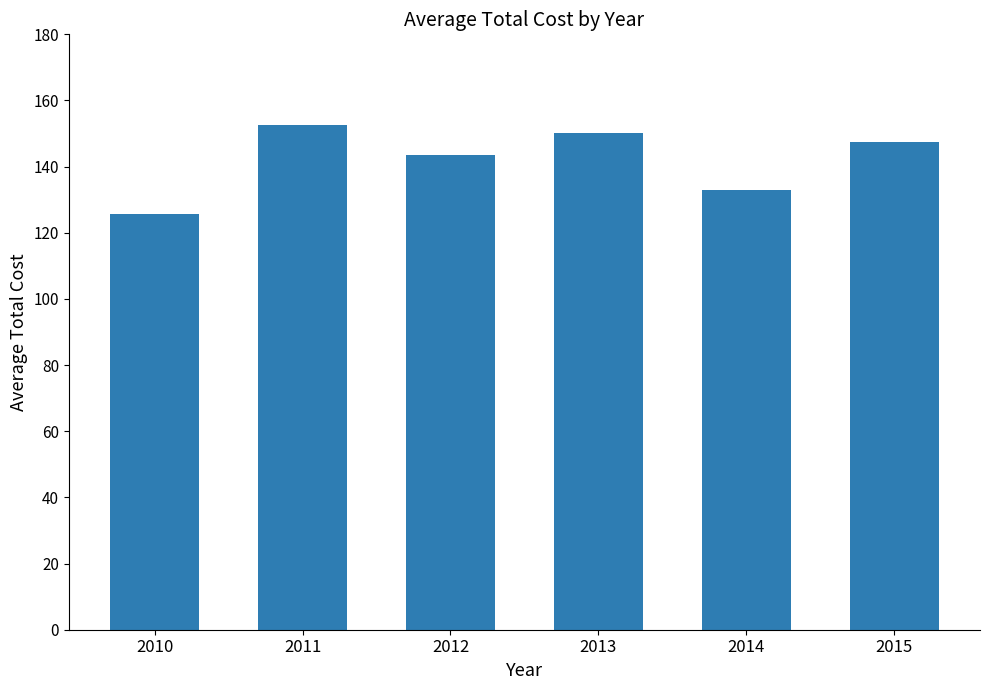

List the labels in order of value, smallest first.

2010, 2014, 2012, 2015, 2013, 2011